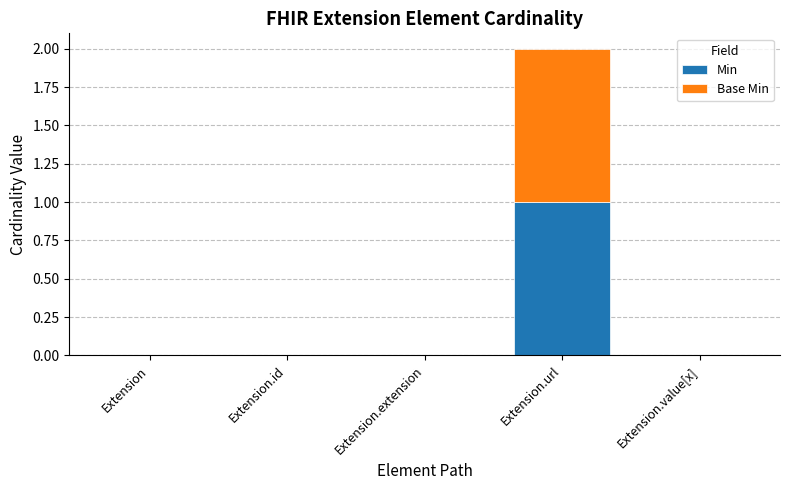

Count the number of data series in this chart.

2